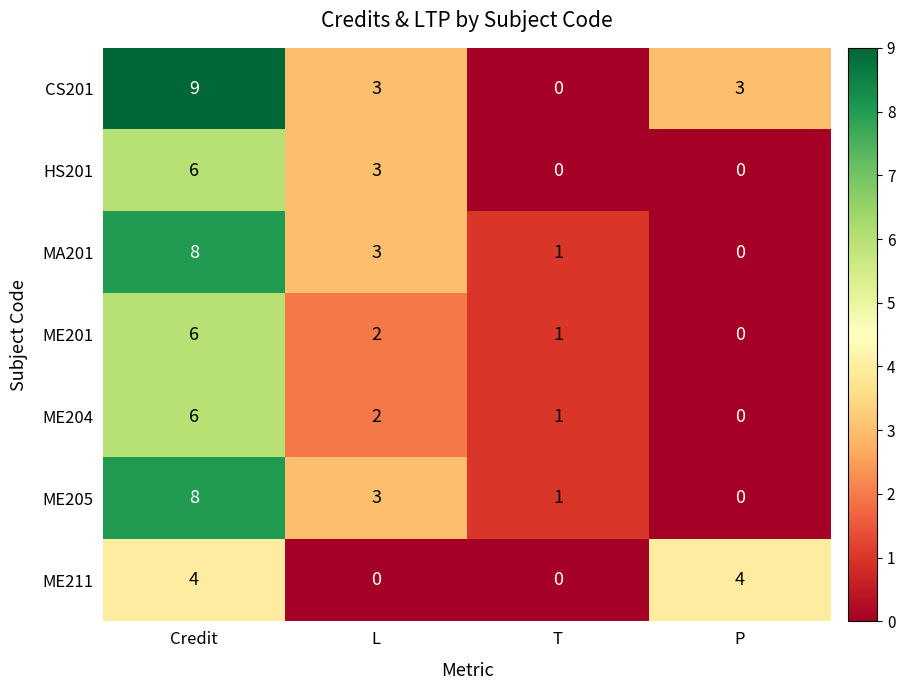

How many positive values does the ME201 series have?

3